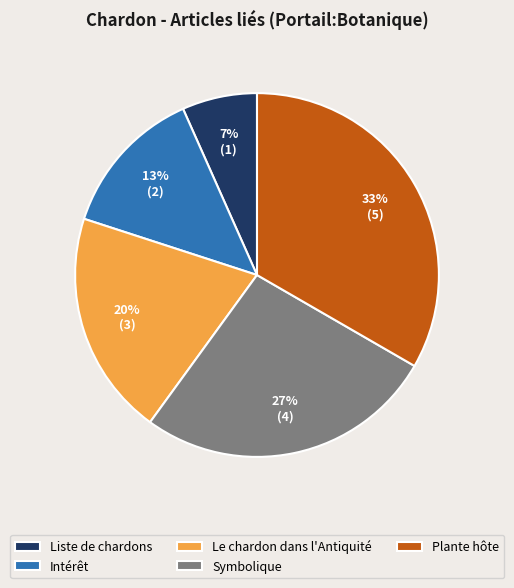

Combined, do Le chardon dans l'Antiquité and Plante hôte account for over 50%?

Yes